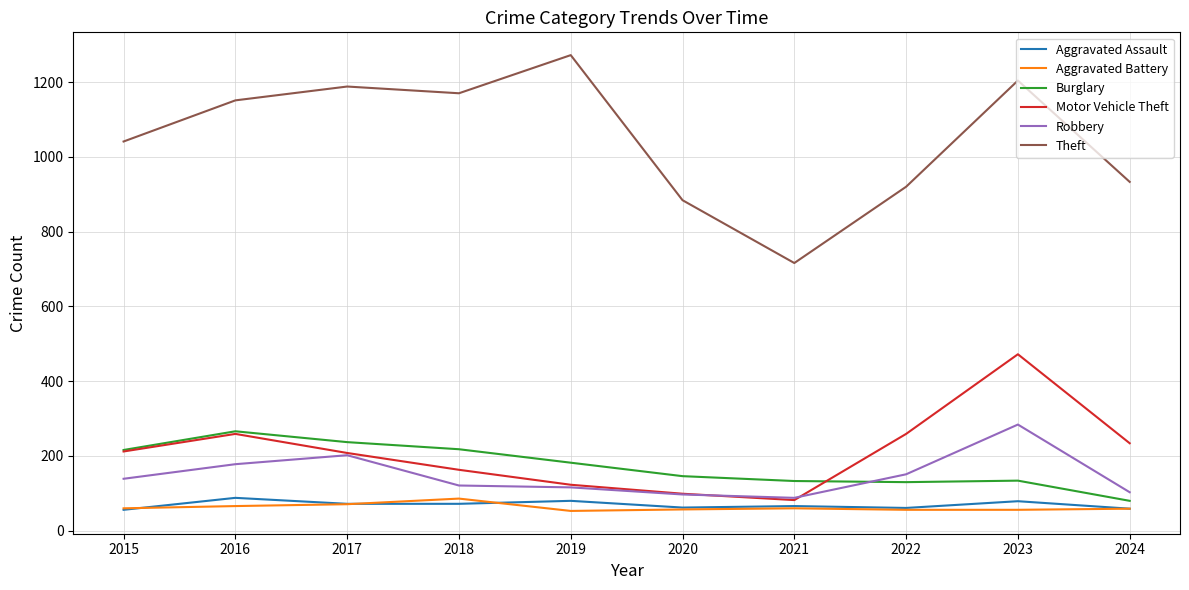

Which series has the largest range (max minus min)?

Theft